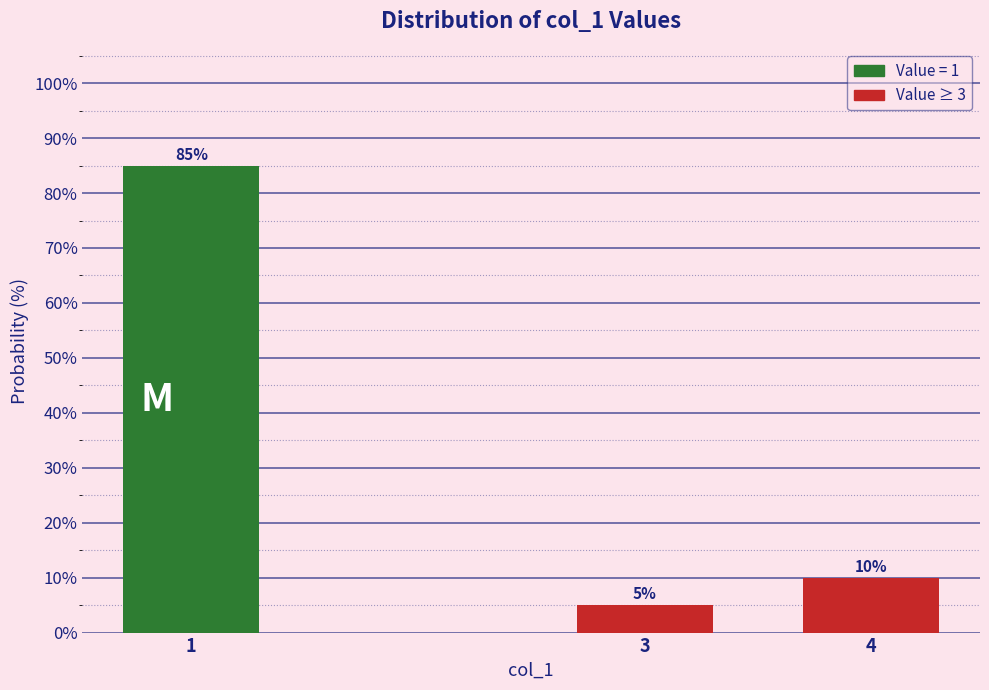

Reading left to right, transcribe all the data shown in this chart.

85	5	10